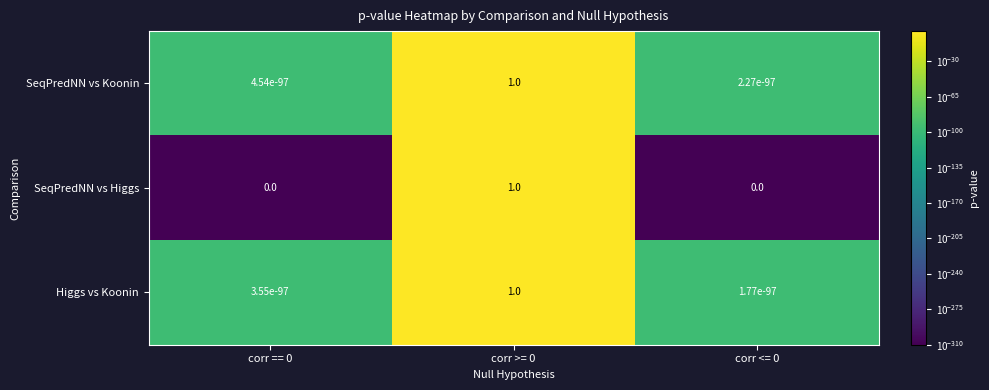

The value of Higgs vs Koonin at corr >= 0 is 1.0. True or false?

True